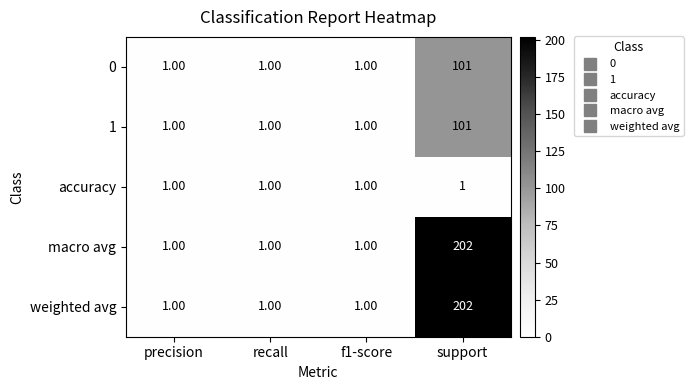

Count the number of data series in this chart.

5